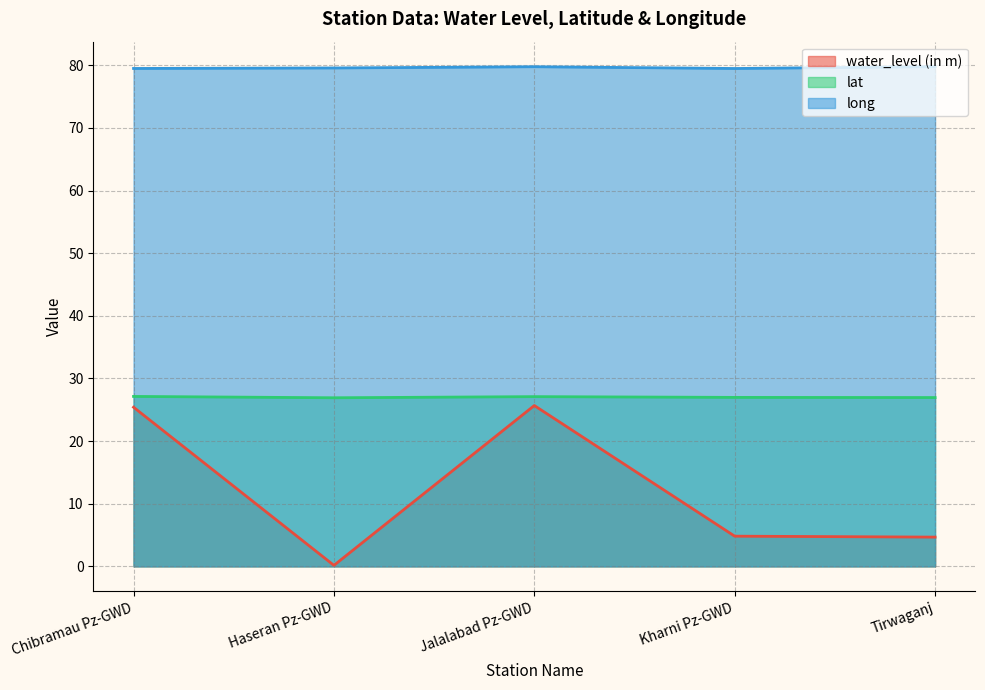

What is the approximate value of long at Chibramau Pz-GWD?

79.5